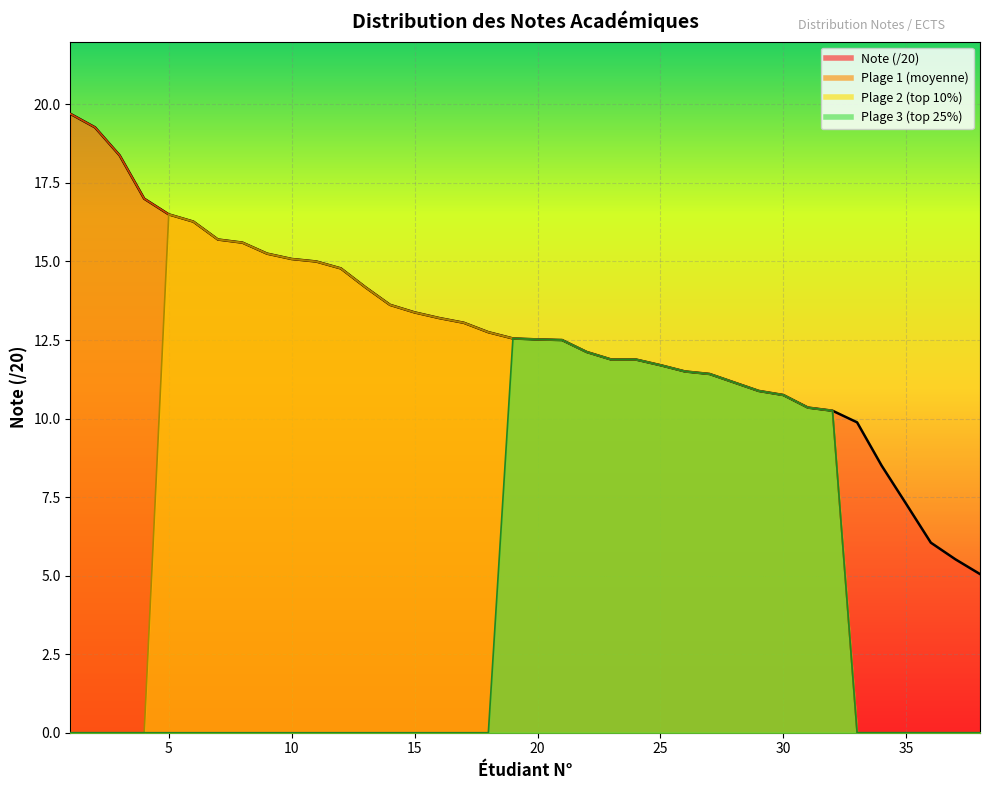

True or false: Plage 3 (top 25%) and Note (/20) intersect in this chart.

False